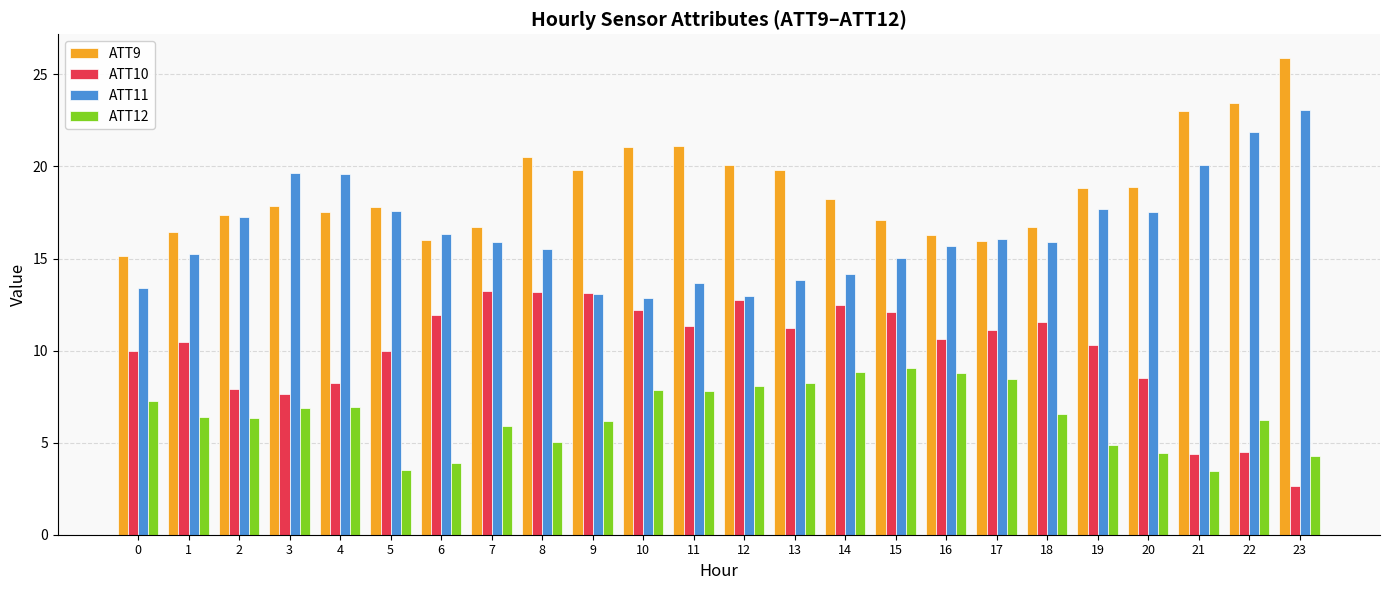

How many bars are there in total?

96